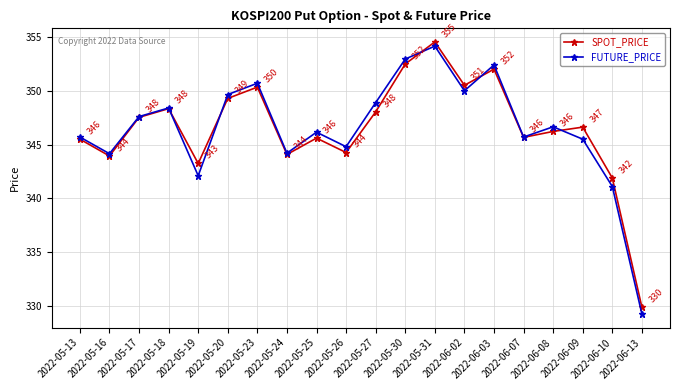

At how many categories does at least one series exceed 329?

20